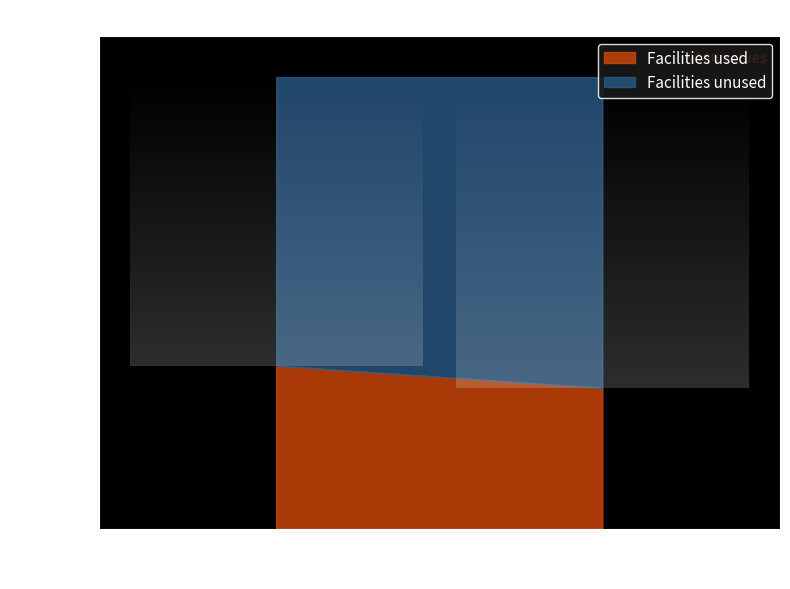

What is the value of the Facilities used point at the 2nd from the left?

120000